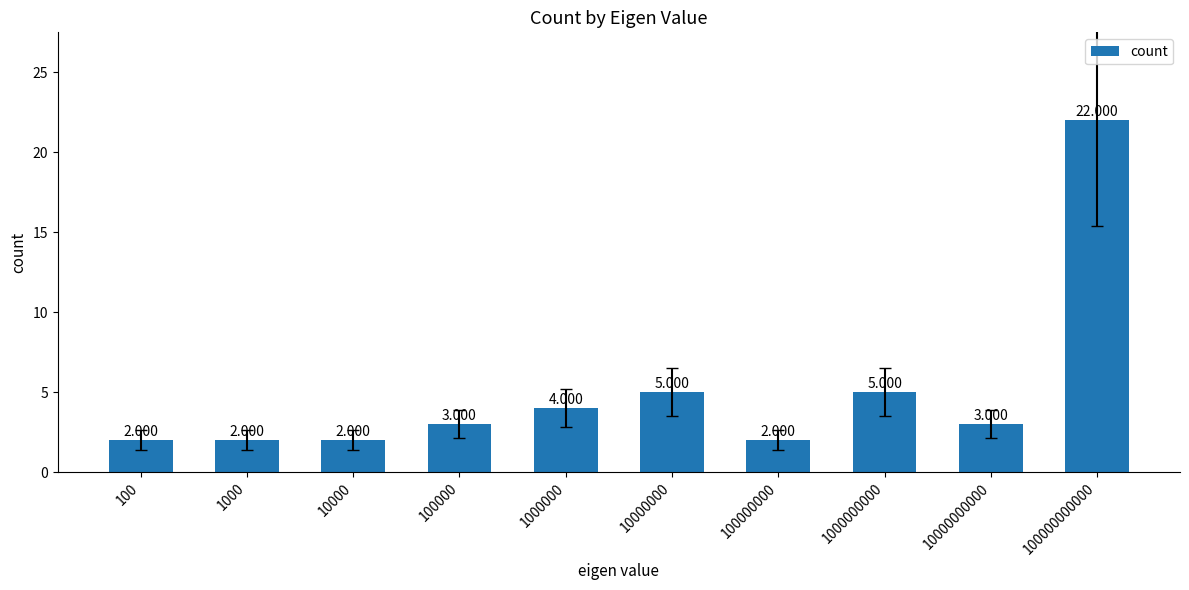

What is the average value?

5